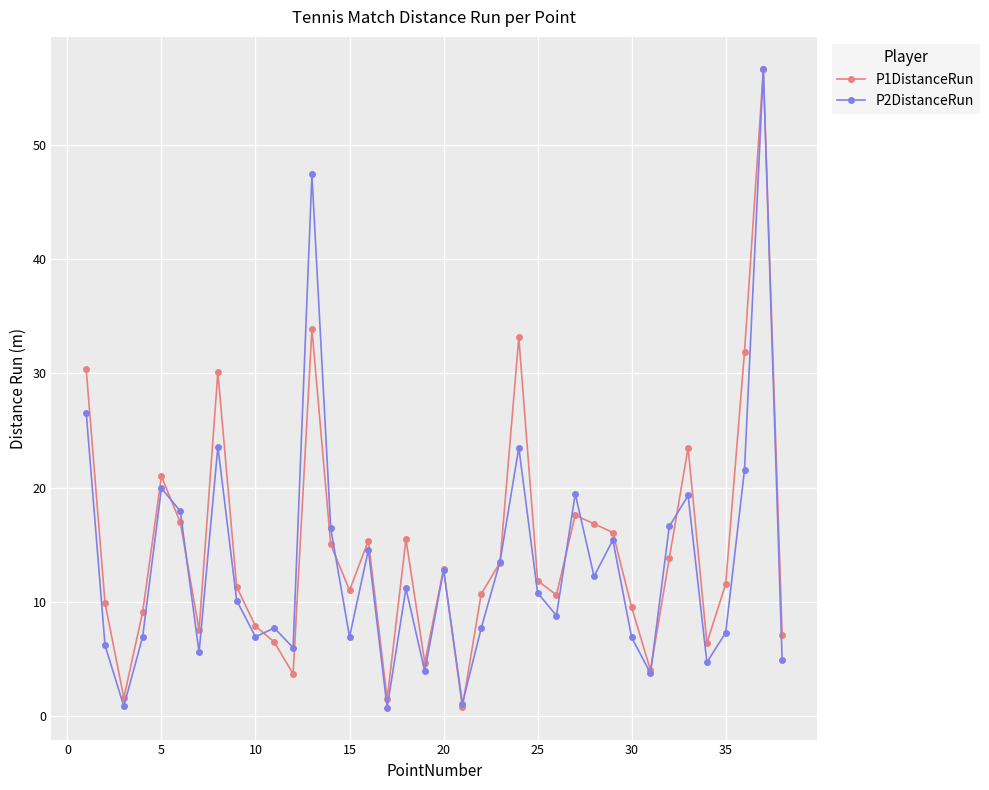

What is the sum of all P2DistanceRun values?

507.0